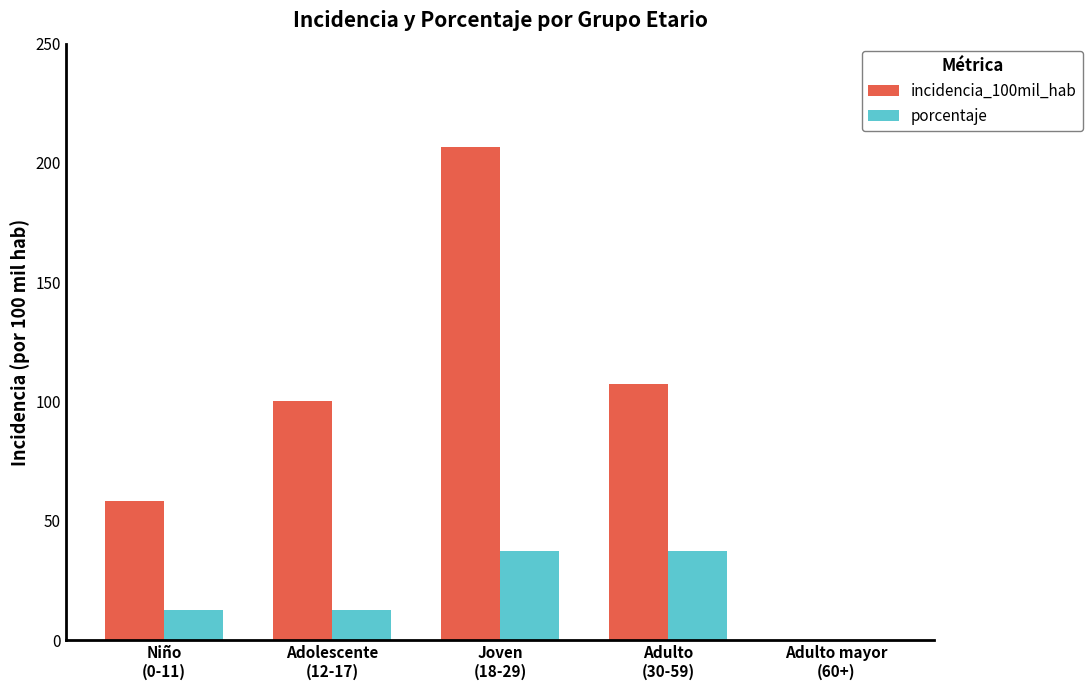

What is the sum of all incidencia_100mil_hab values?

472.7